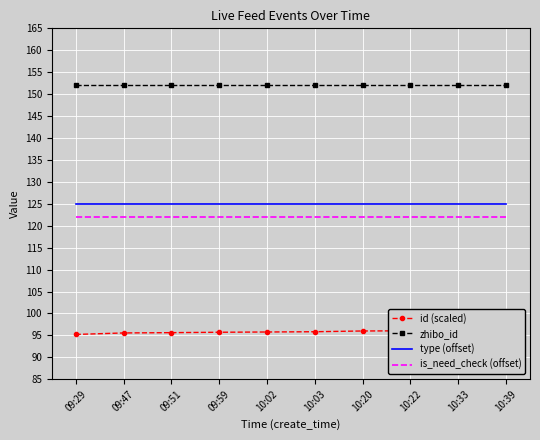

What is the value of the id (scaled) point at the 3rd from the left?

95.6